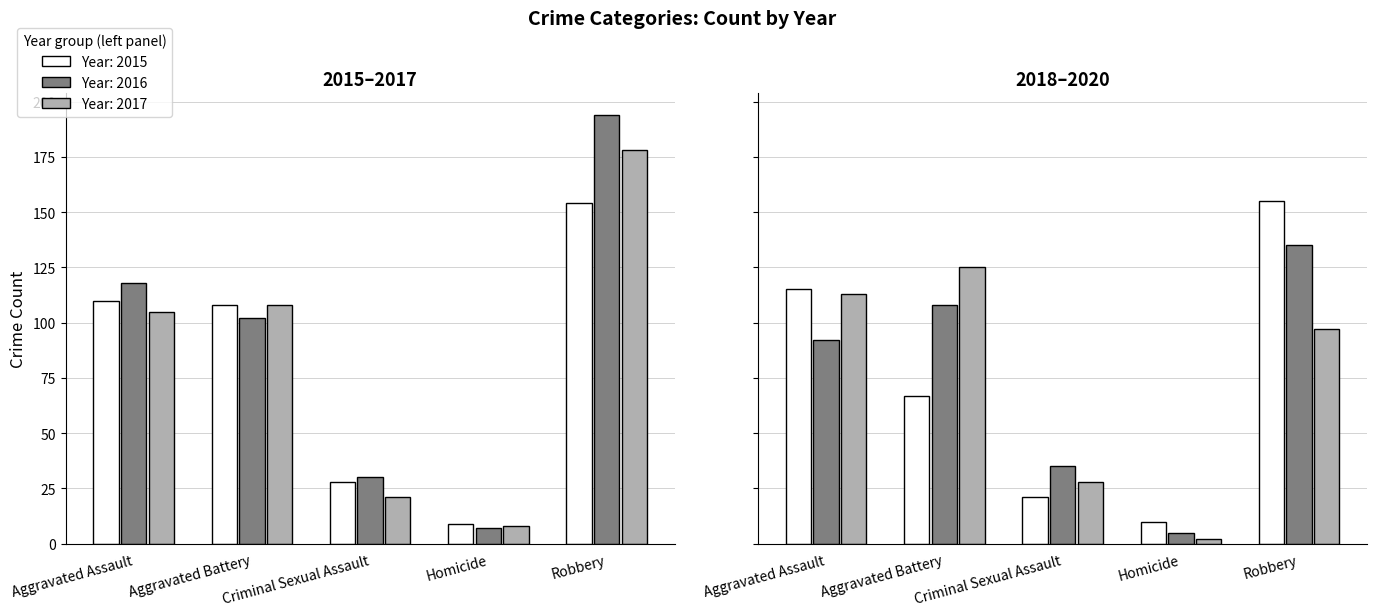

What is the greatest value displayed?

194